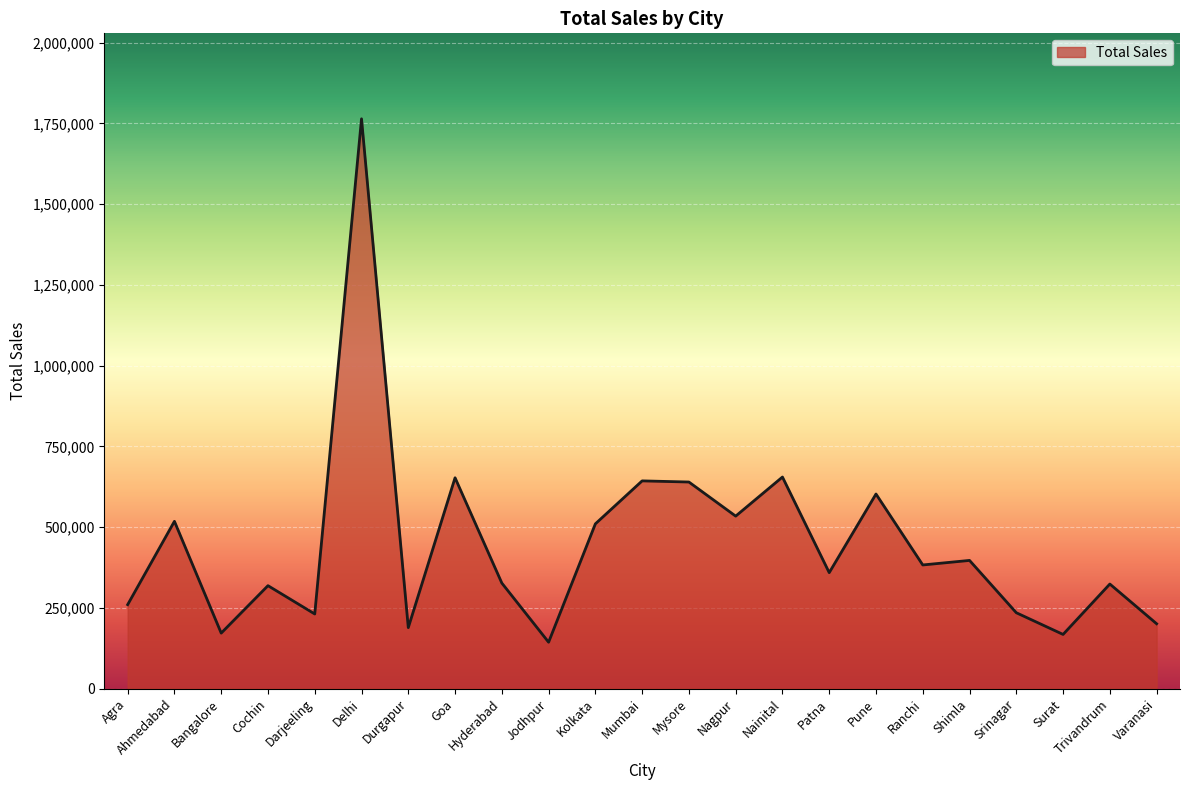

The value at Darjeeling is 83703. True or false?

False